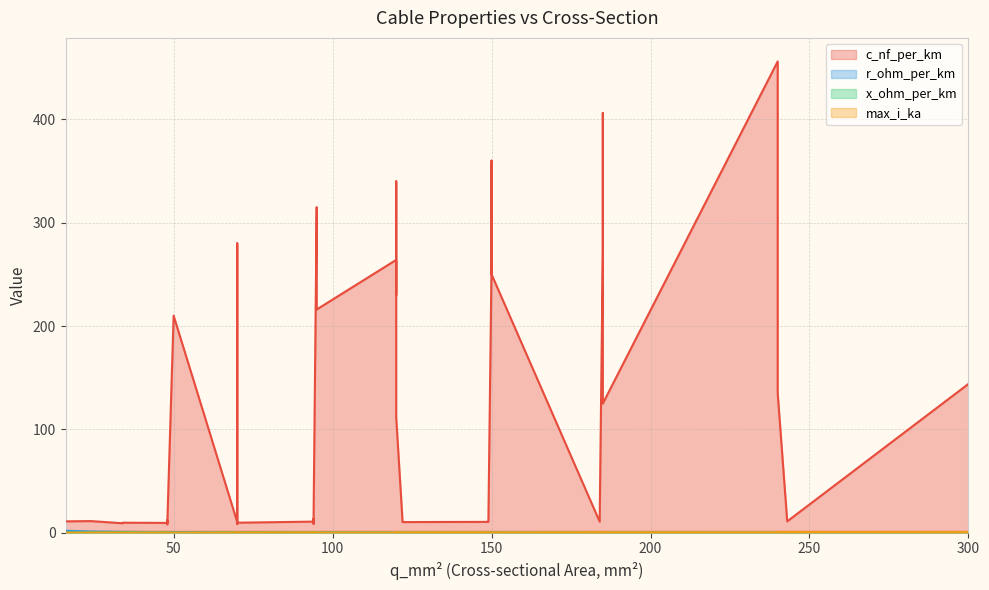

What is the value of the max_i_ka point at the 17th from the left?

0.5